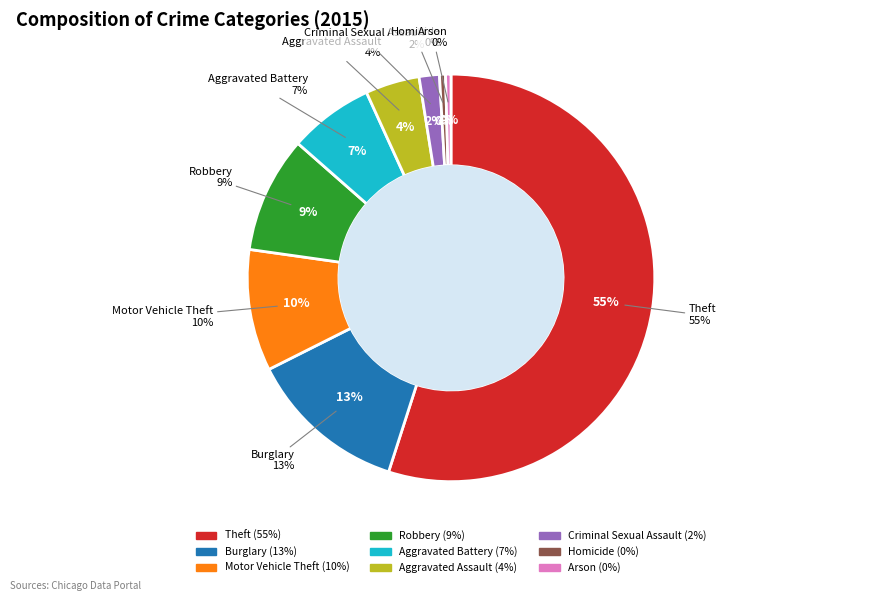

What percentage is NOT represented by Homicide?

99.5%